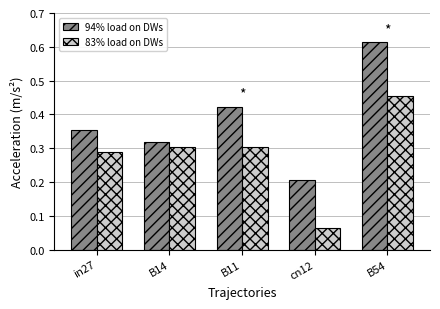

What is the total value across all series at B54?

1.1